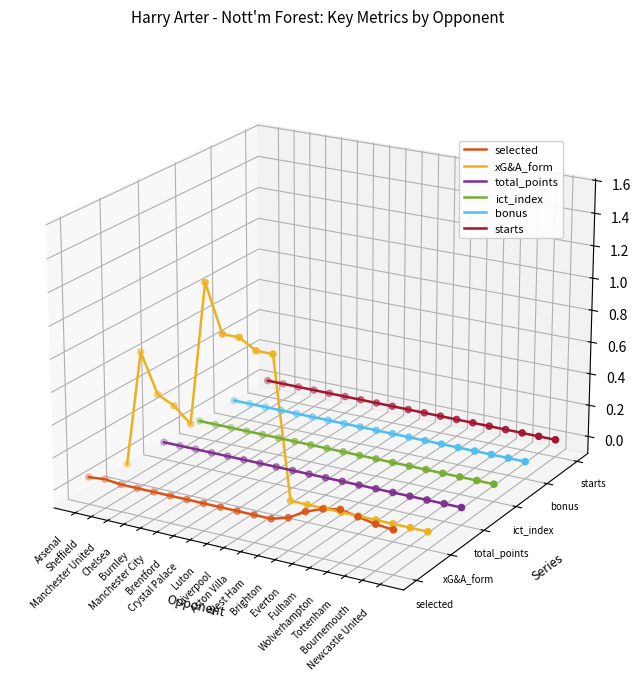

Which series has the largest total across all categories?

starts